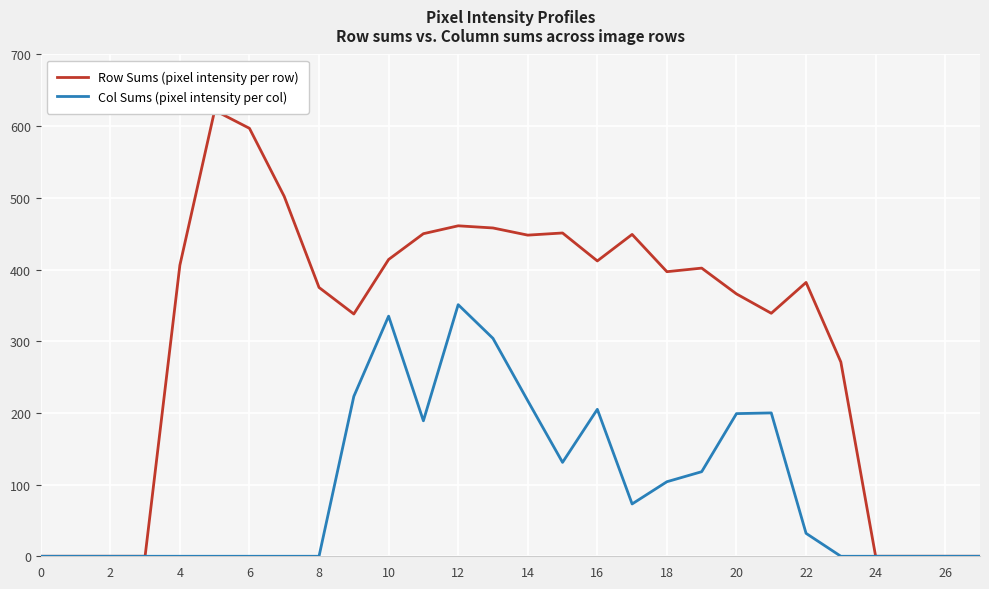

What is the sum of the Col Sums (pixel intensity per col) values at 14 and 15?

348